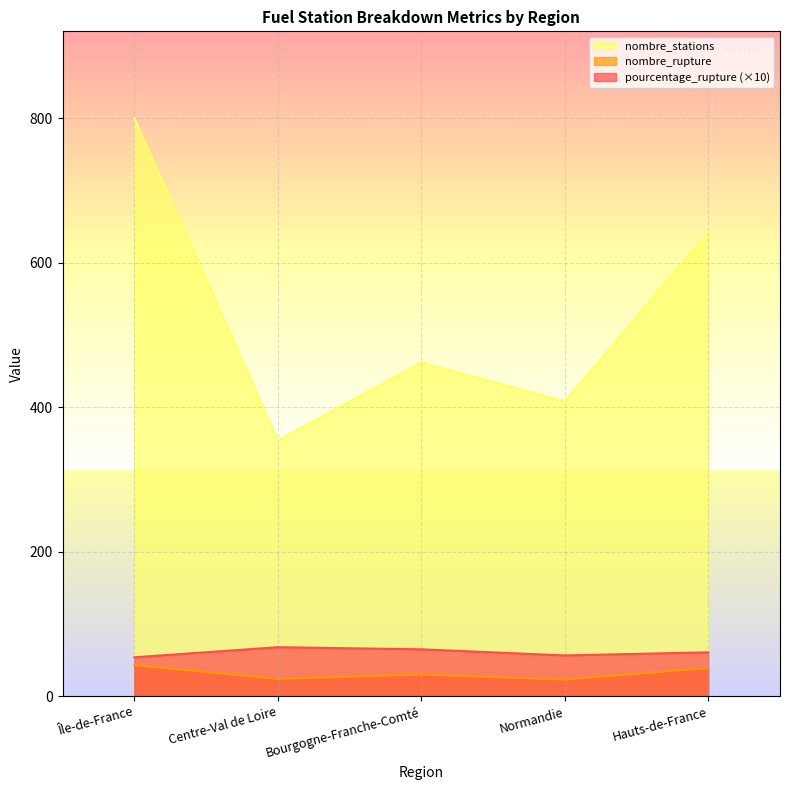

Reading left to right, list all the values displayed in this chart.

pourcentage_rupture: 53.8	67.8	64.9	56.4	60.7
nombre_rupture: 43.0	24.0	30.0	23.0	39.0
nombre_stations: 800.0	354.0	462.0	408.0	642.0